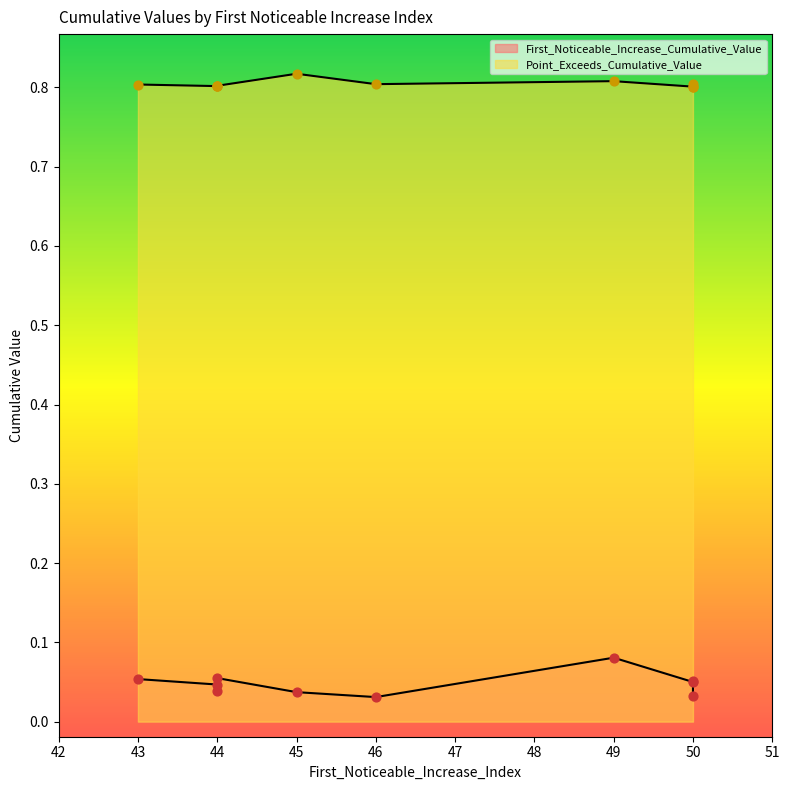

Which series reaches the minimum Y coordinate?

First_Noticeable_Increase_Cumulative_Value